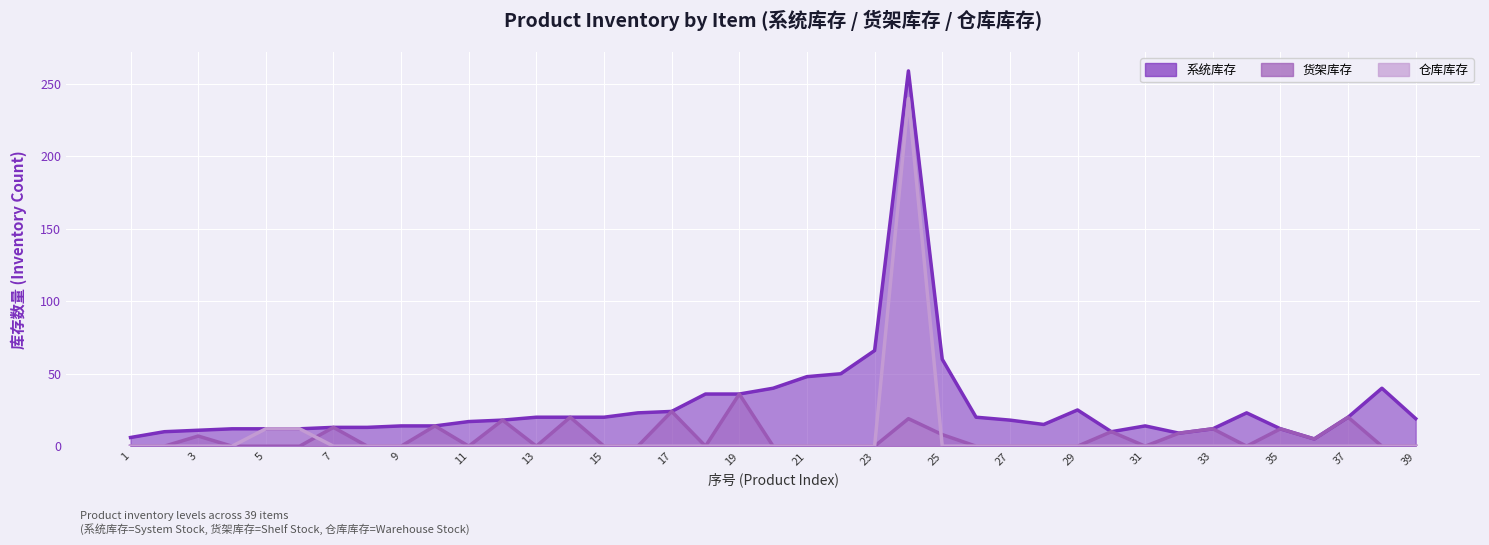

Rank the series at 20 from highest to lowest value.

系统库存, 货架库存, 仓库库存